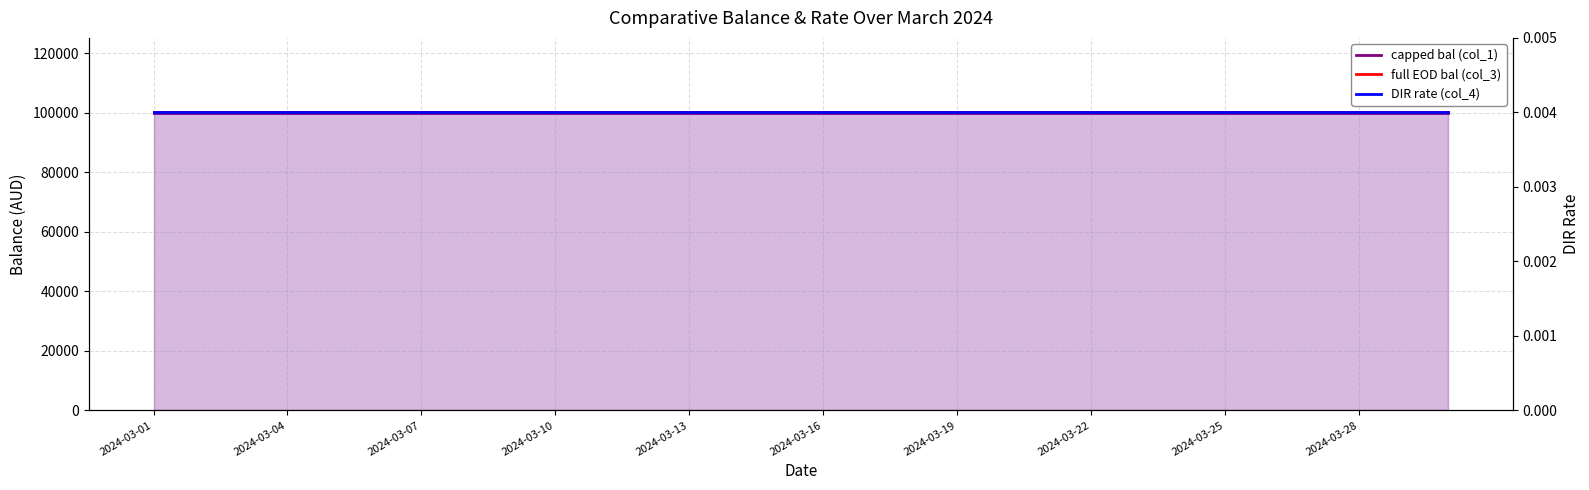

List the labels in order of DIR rate (col_4) value, smallest first.

2024-03-01, 2024-03-04, 2024-03-07, 2024-03-10, 2024-03-13, 2024-03-16, 2024-03-19, 2024-03-22, 2024-03-25, 2024-03-28, 10, 11, 12, 13, 14, 15, 16, 17, 18, 19, 20, 21, 22, 23, 24, 25, 26, 27, 28, 29